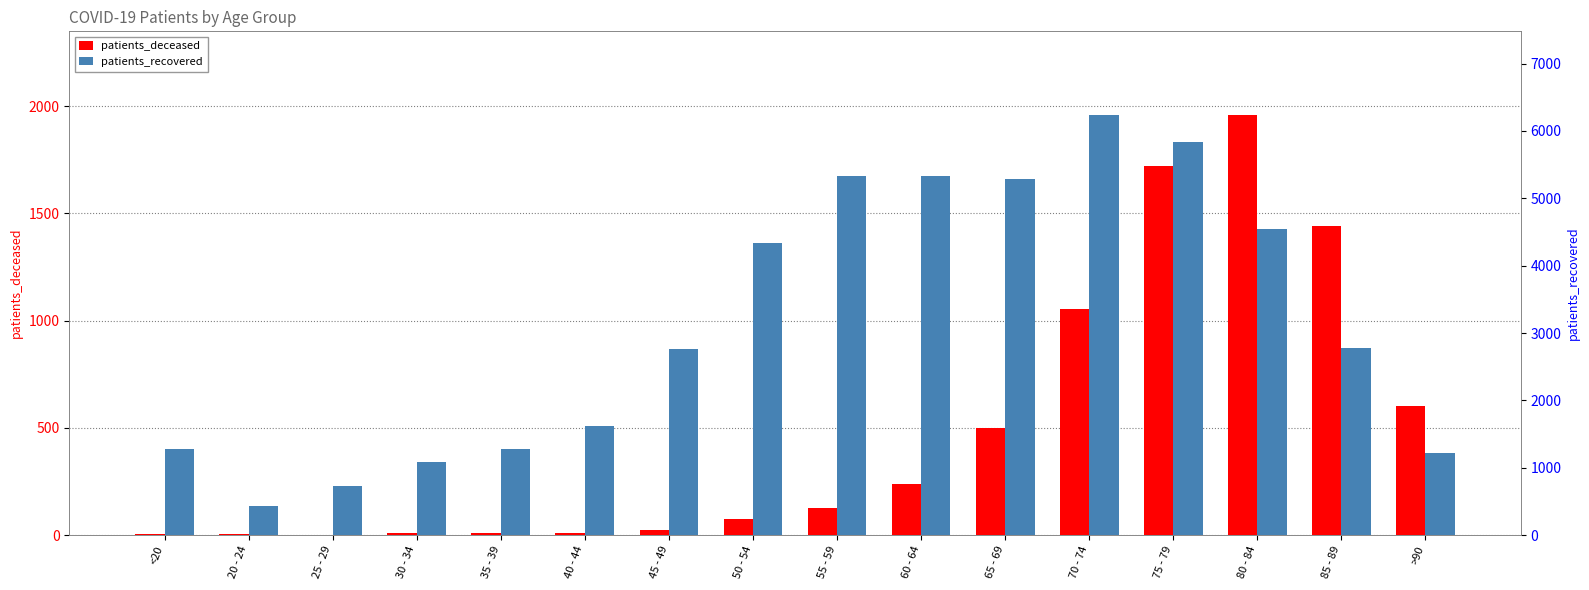

What position from the right is 60 - 64?

7